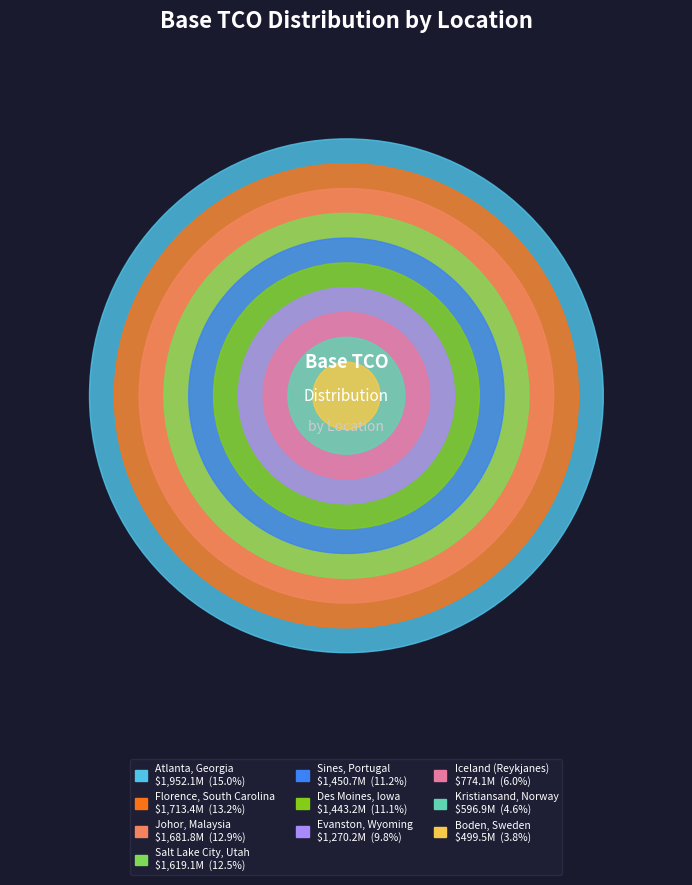

Is the sum of Boden, Sweden and Kristiansand, Norway greater than half?

No